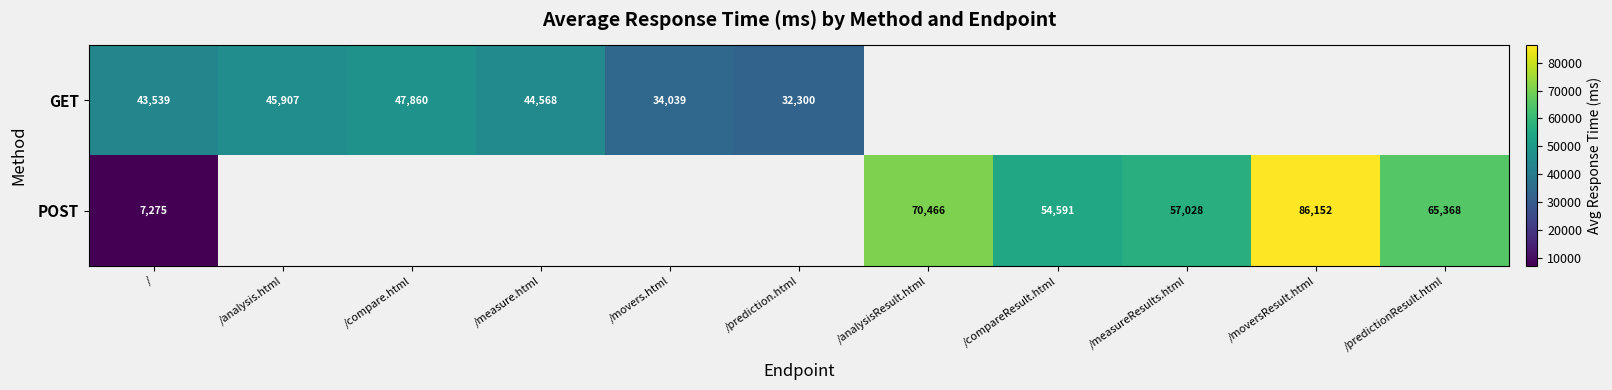

The GET series shows 44568 at /measure.html. True or false?

True